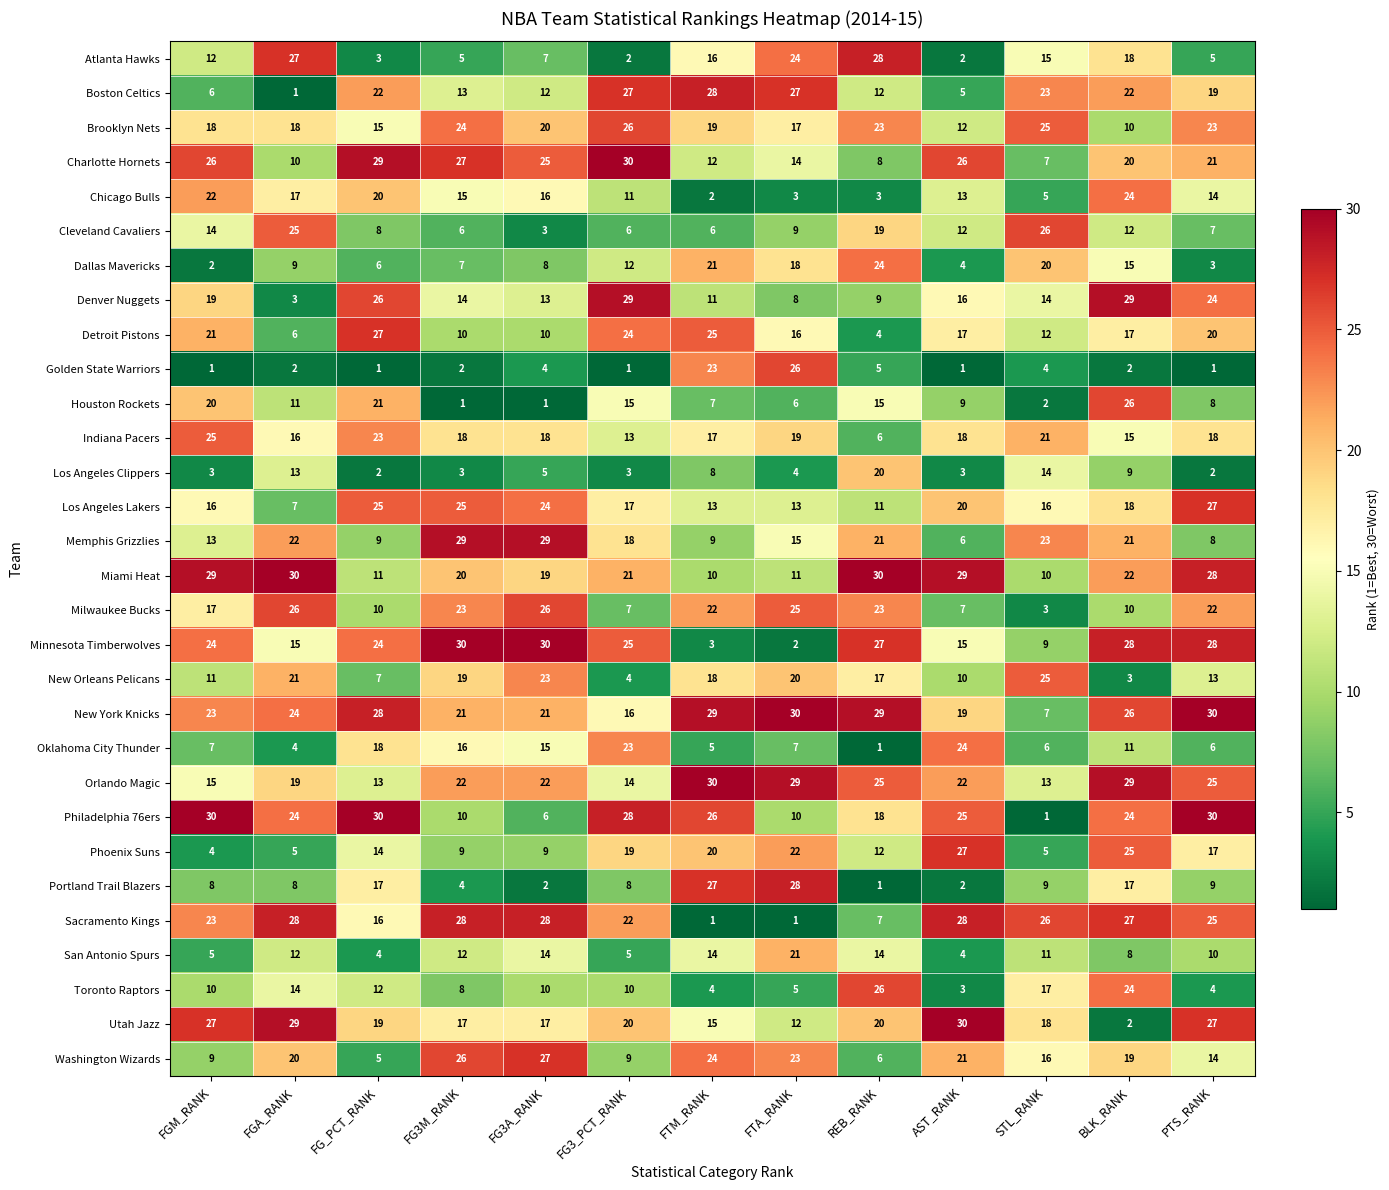

At which category is the sum across all series the highest?

BLK_RANK